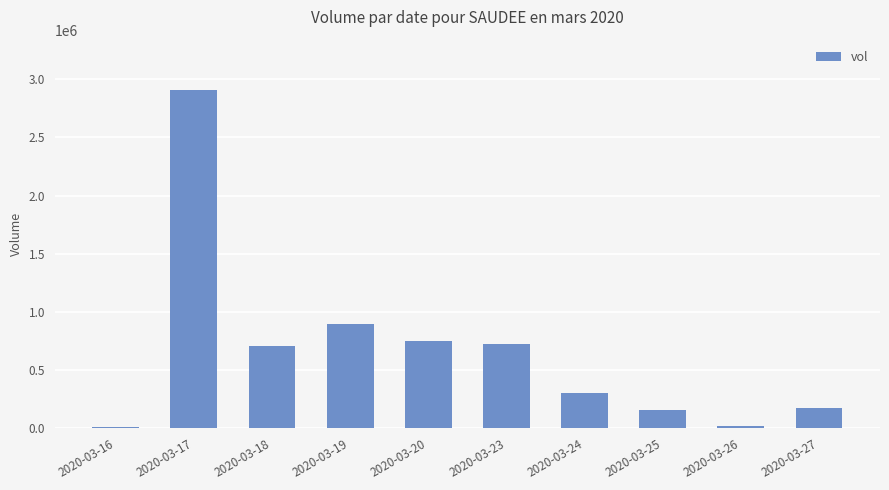

Count the number of categories in the chart.

10